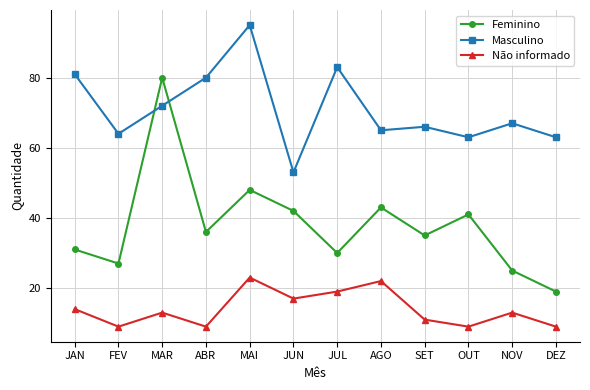

The Masculino series shows 104 at AGO. True or false?

False